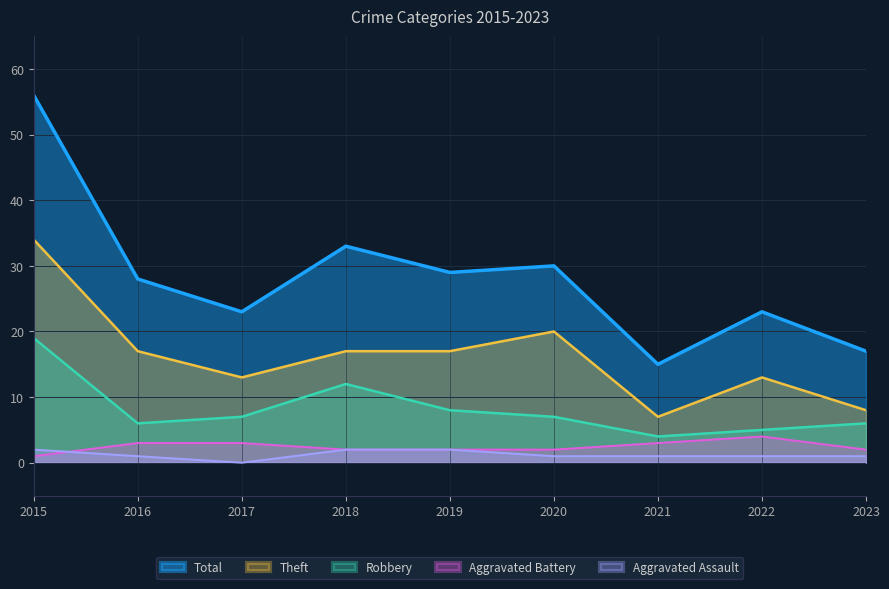

Where does the Theft series first go above 17?

2015